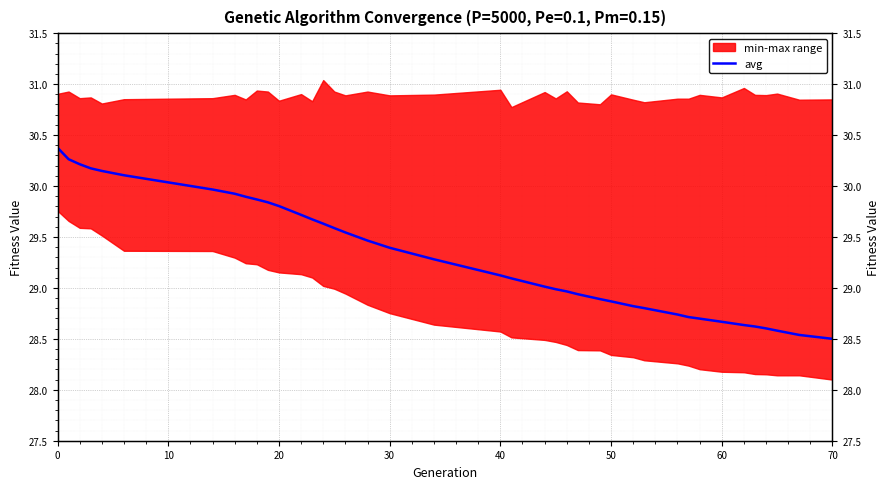

True or false: the data has more than 2 interior local peaks.

False